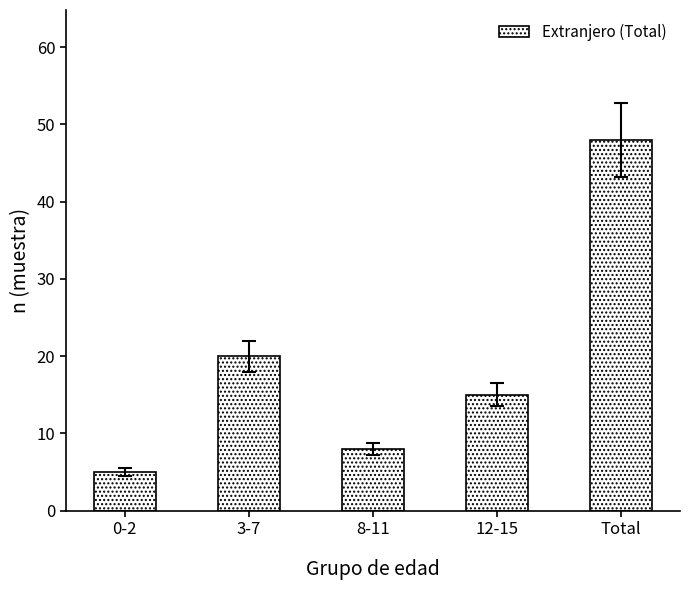

Reading left to right, what are all the values shown in this chart?

5	20	8	15	48